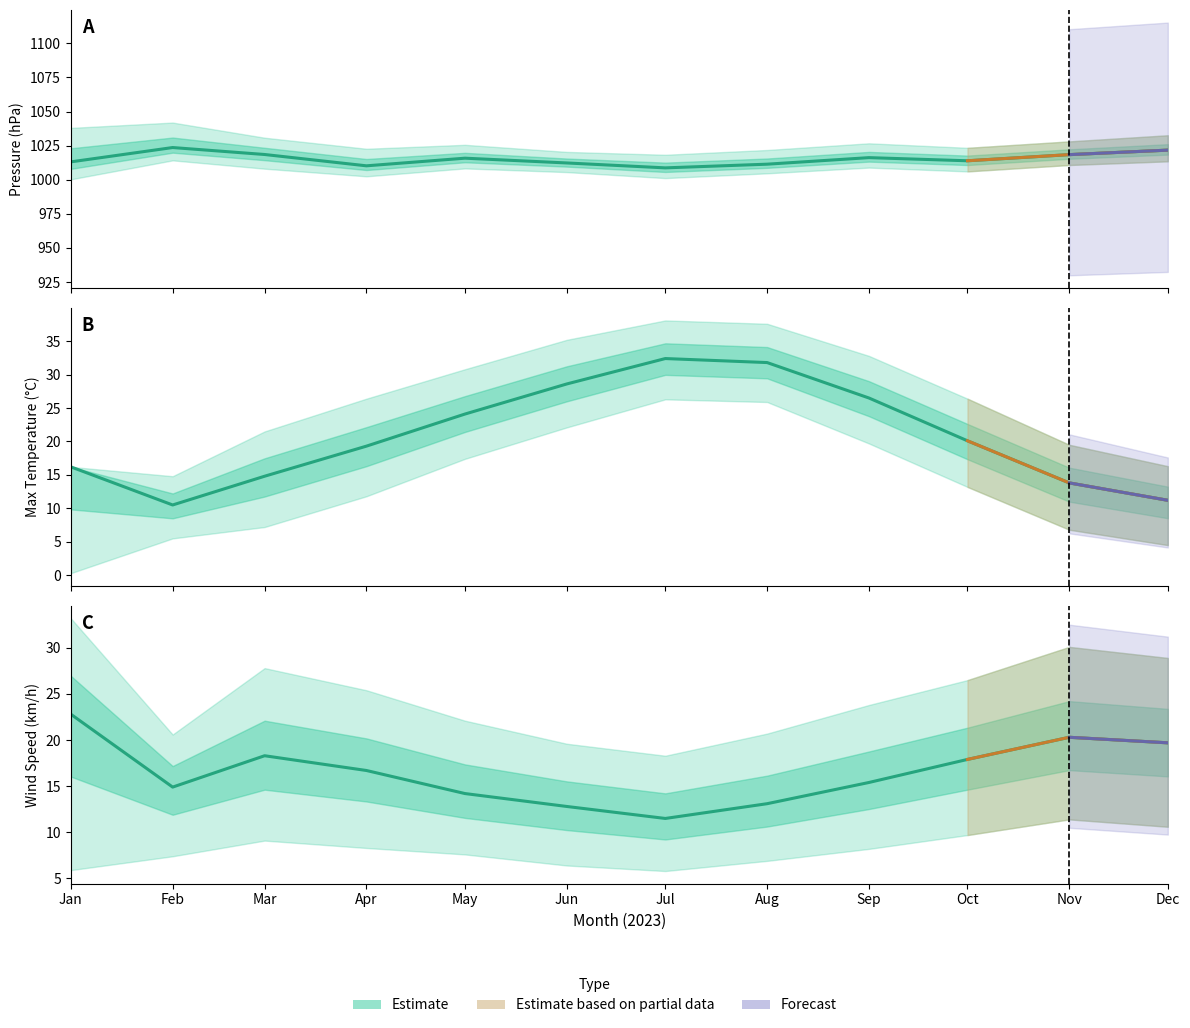

How many values in the pres series exceed 1015?

6